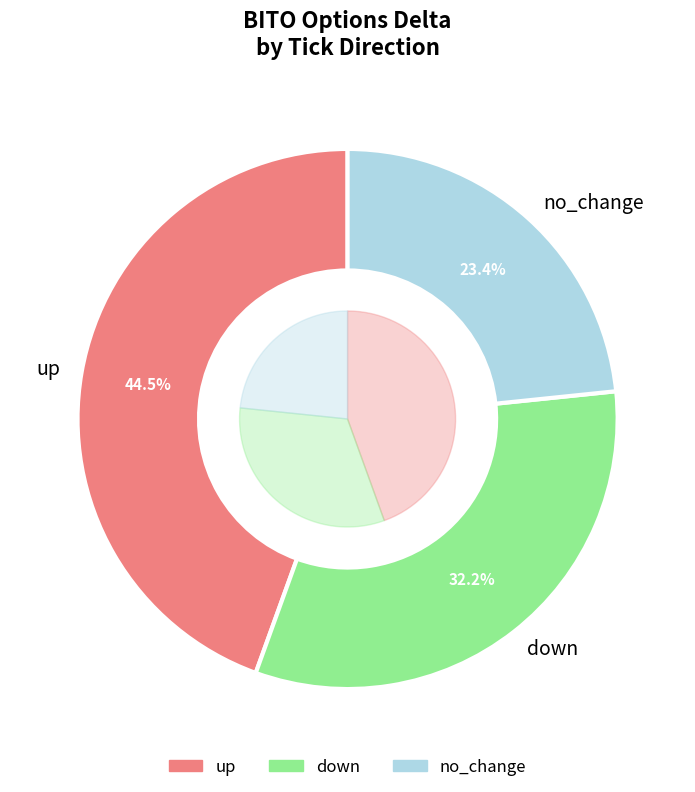

Which slice is the largest?

up